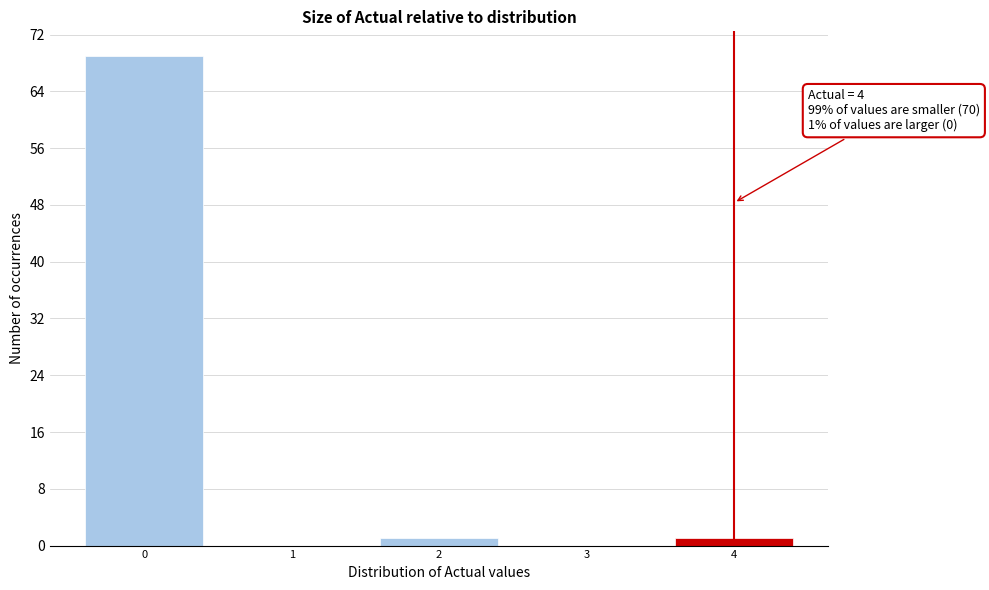

Over which range of the x-axis is the bar tallest?

-0.5 to 0.5